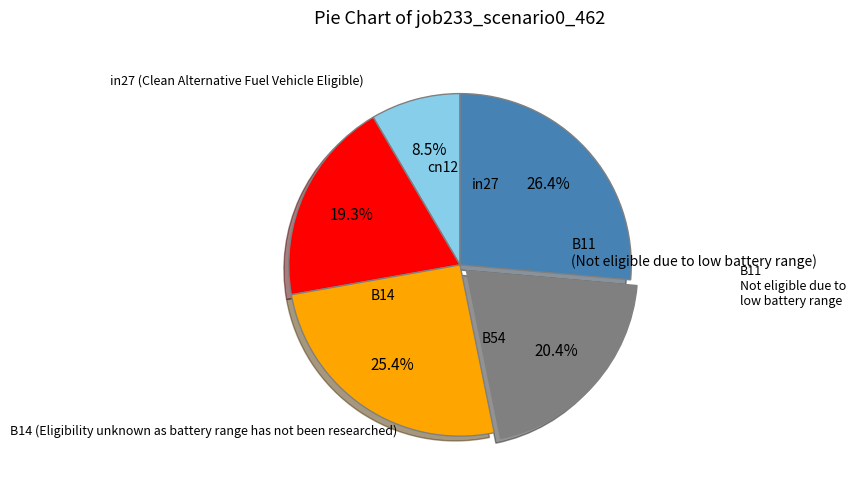

Is there any slice that represents more than half of the pie?

No